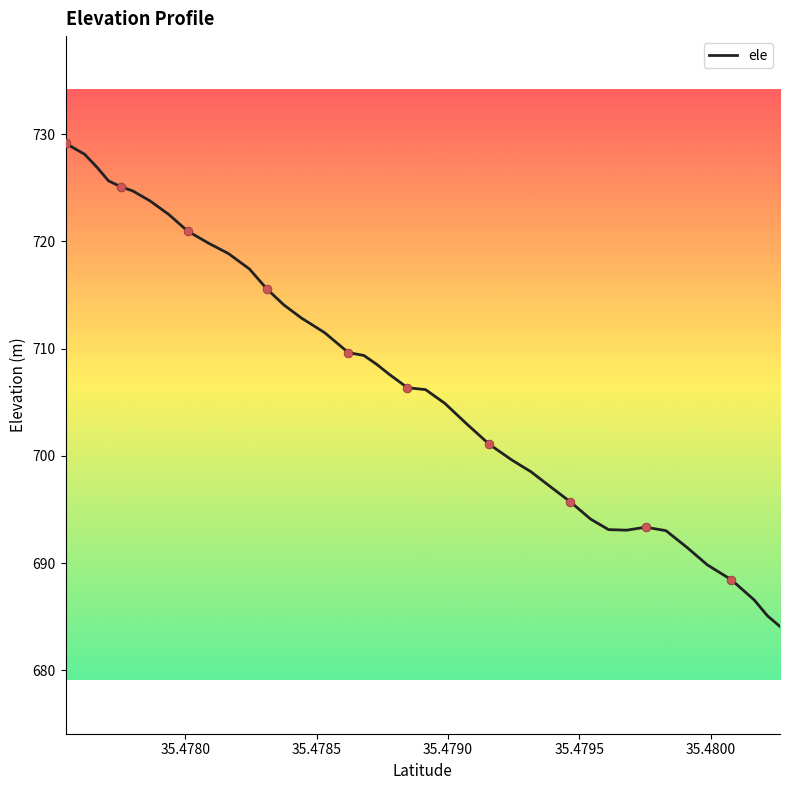

What is the difference between the maximum and minimum values?

45.1